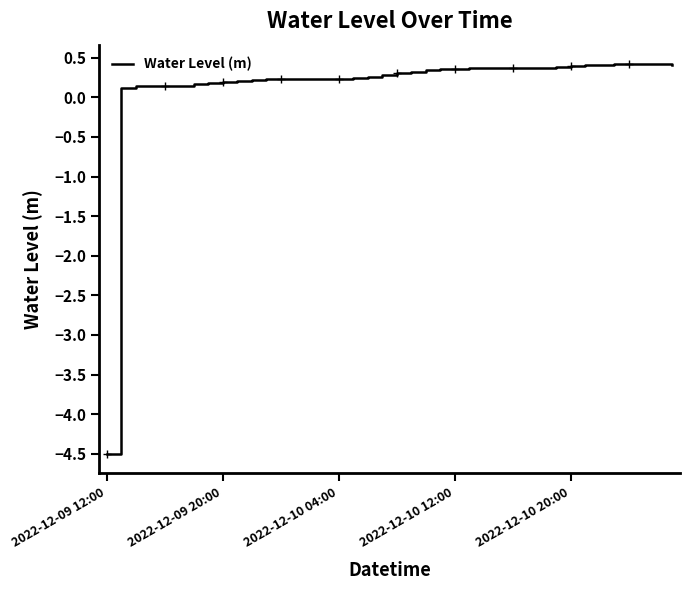

What is the maximum value shown in the chart?

0.4